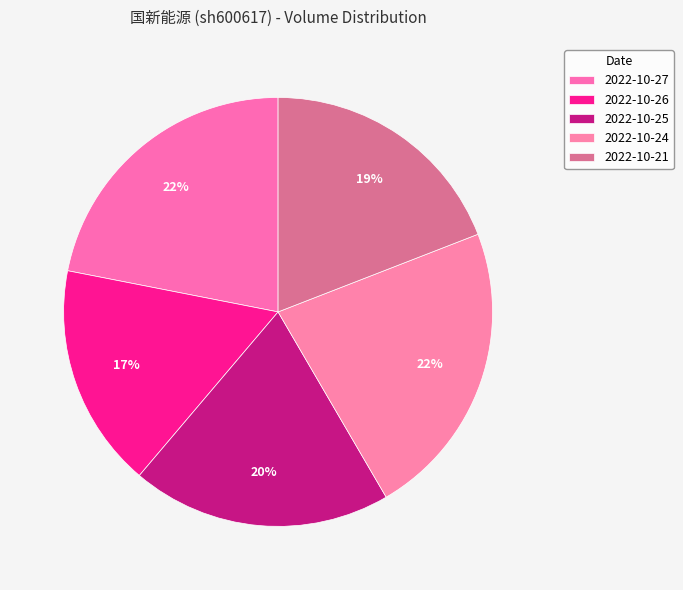

To the nearest percent, what is the combined percentage of 2022-10-25 and 2022-10-21?

39%